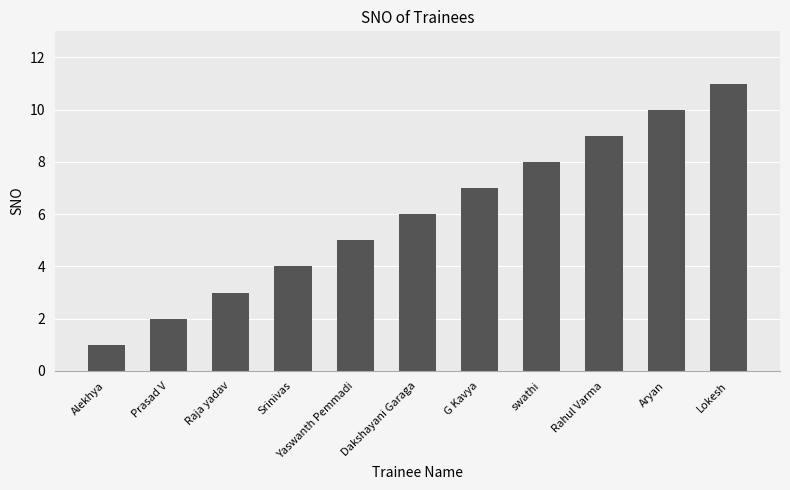

Reading right to left, transcribe all the data shown in this chart.

Lokesh=11	Aryan=10	Rahul Varma=9	swathi=8	G Kavya=7	Dakshayani Garaga=6	Yaswanth Pemmadi=5	Srinivas=4	Raja yadav=3	Prasad V=2	Alekhya=1